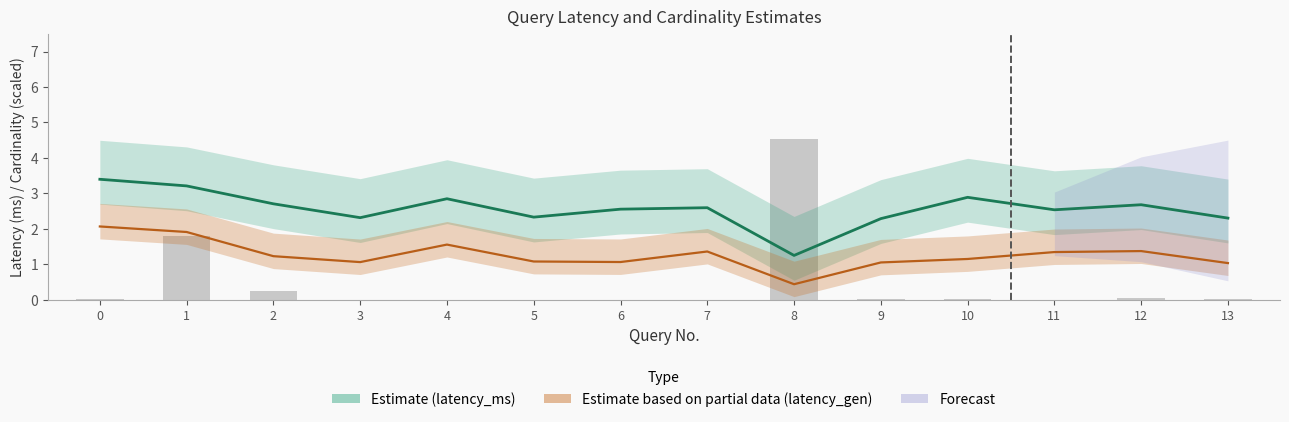

Is it true that latency_generated_code equals 0.6 at 12?

False